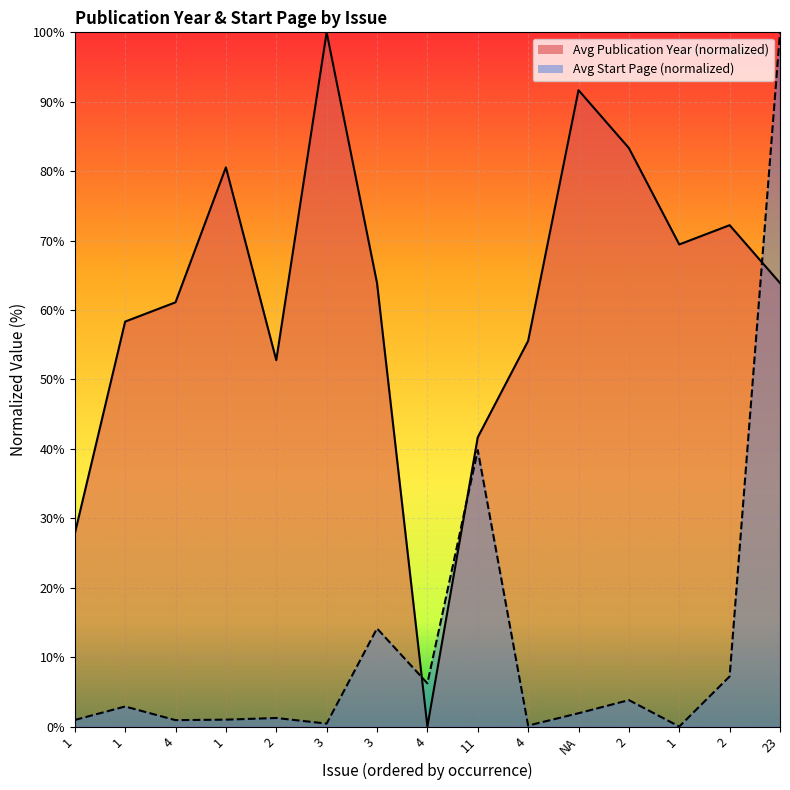

What is the label of the 3rd point from the right?

1